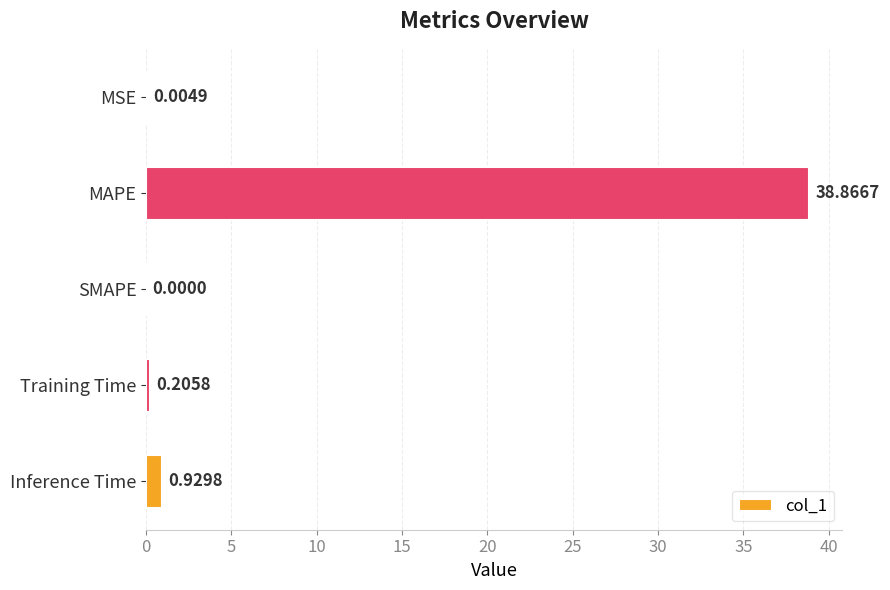

What is the sum of all values?

40.0